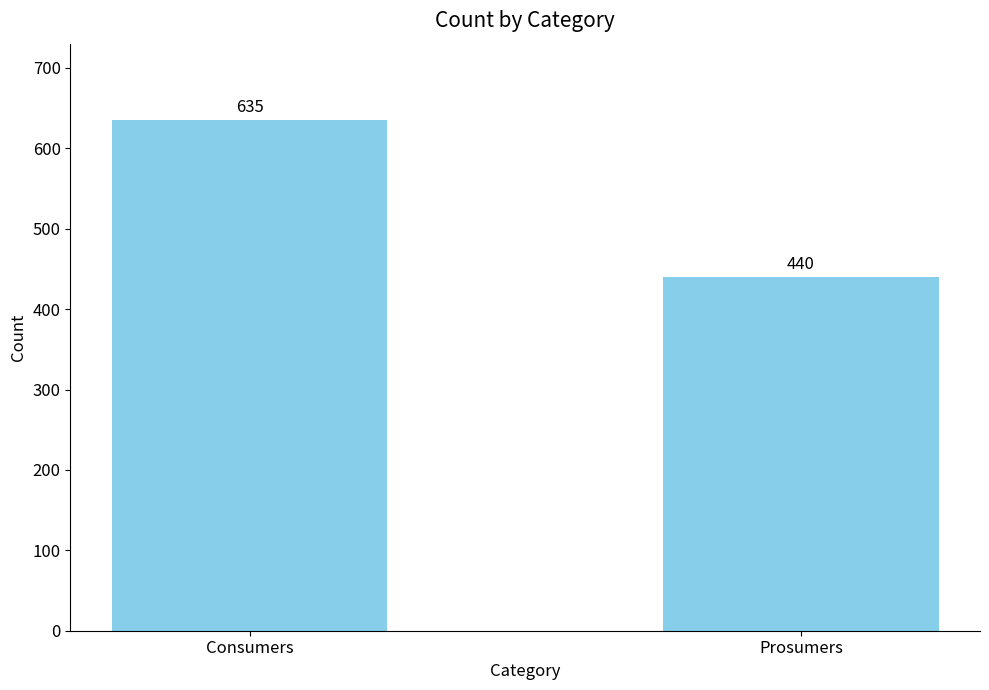

What is the ratio of the value at Prosumers to the value at Consumers?

0.7